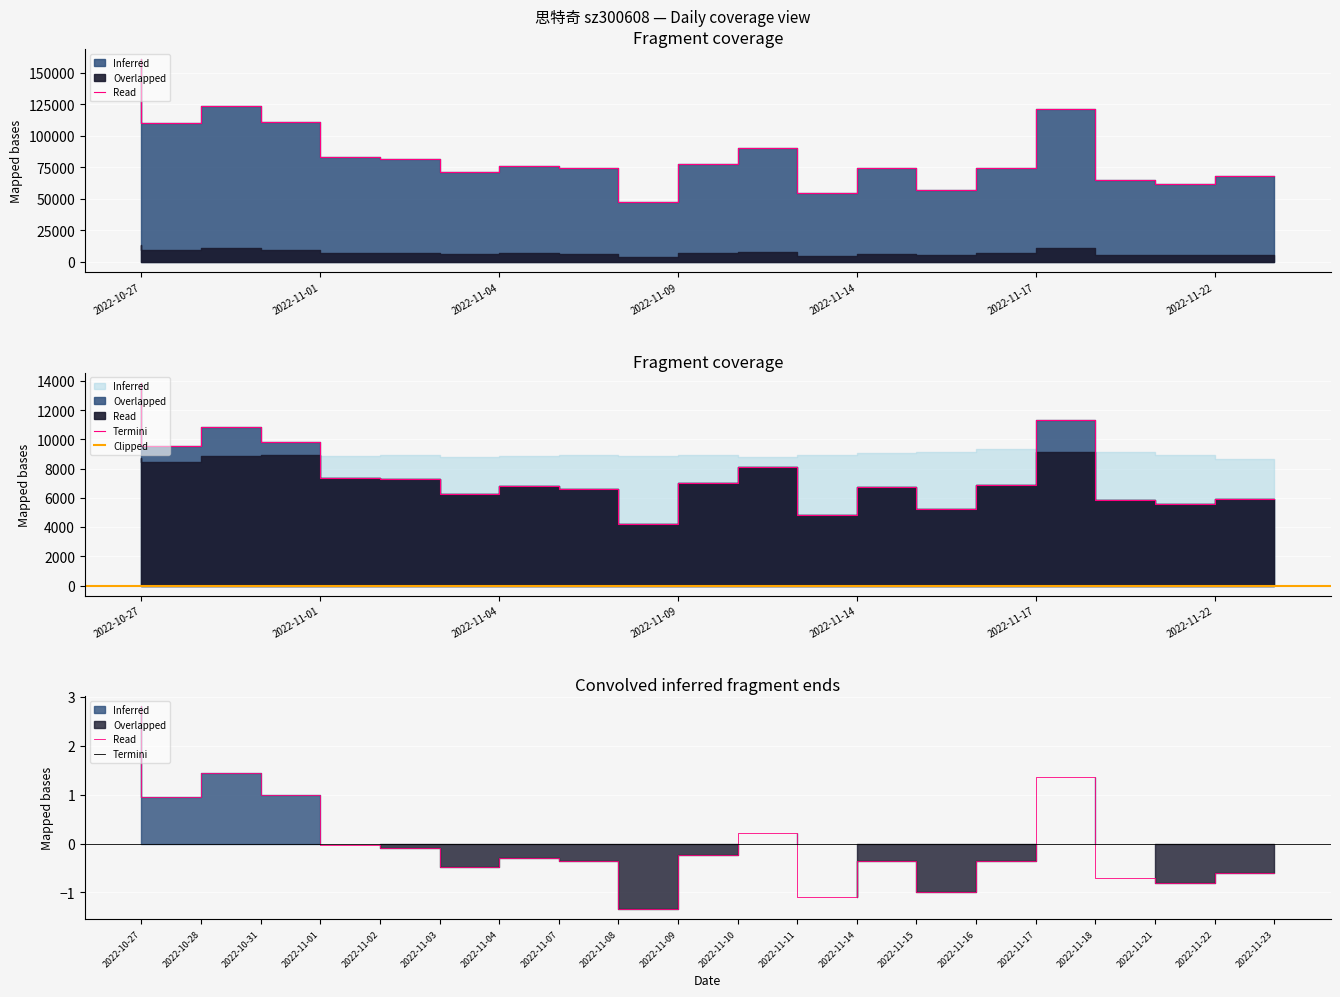

Which series has the largest total across all categories?

volume